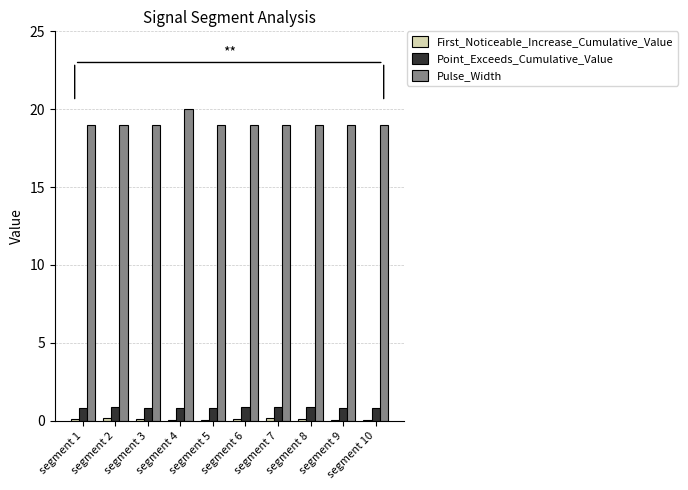

What is the maximum value for Pulse_Width?

20.0